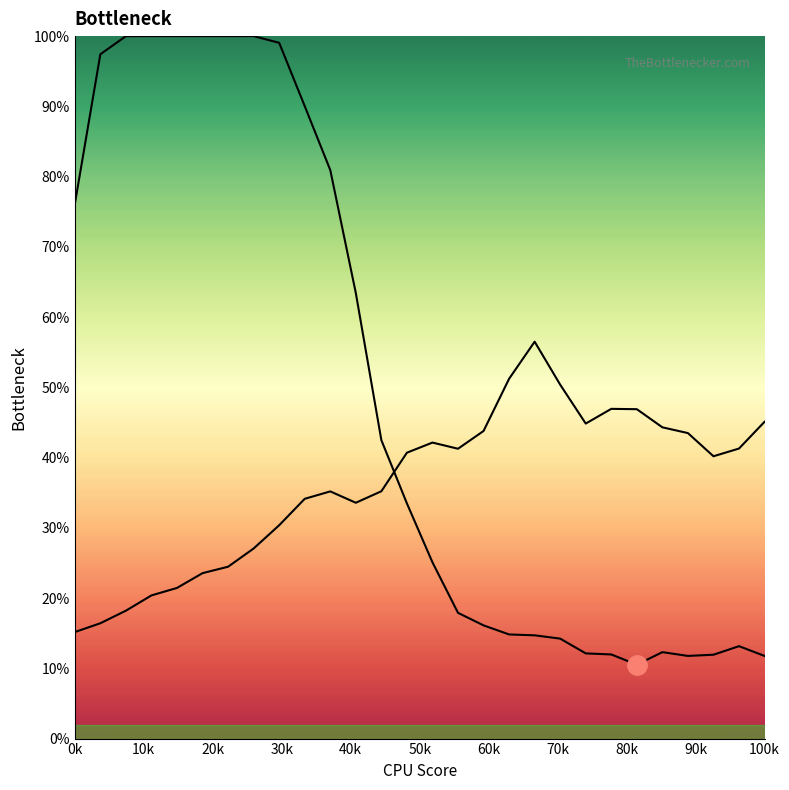

How many lines are shown in the chart?

2